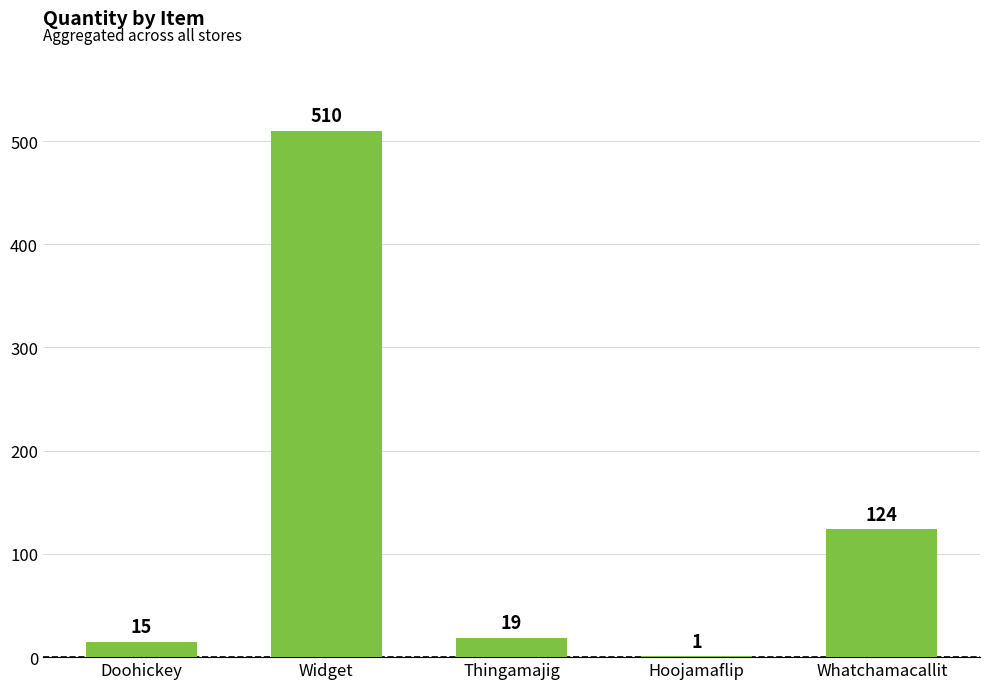

What is the maximum value shown in the chart?

510